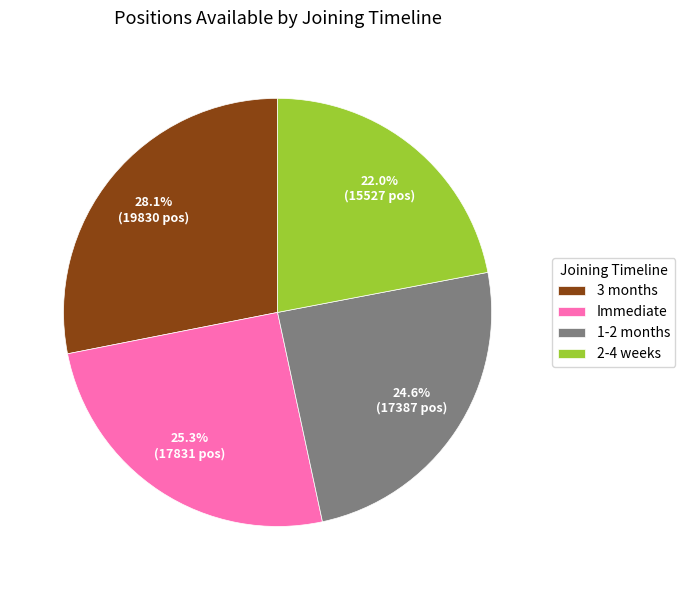

Rank the categories by value from highest to lowest.

3 months, Immediate, 1-2 months, 2-4 weeks